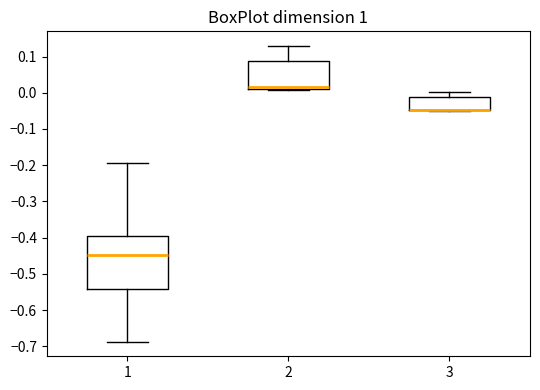

Reading left to right, transcribe this box plot: for each box, give where its median line is, the range the box spans, and where its two whiskers end, as read against the y-axis. The values are not printed on the chart, so give them approximately, as read against the axis.

1: median -0.45, box -0.54 to -0.40, whiskers -0.69 to -0.20
2: median 0.02, box 0.01 to 0.09, whiskers 0.01 to 0.13
3: median -0.05 (drawn on the box's lower edge), box -0.05 to -0.01, whiskers -0.05 to 0.00